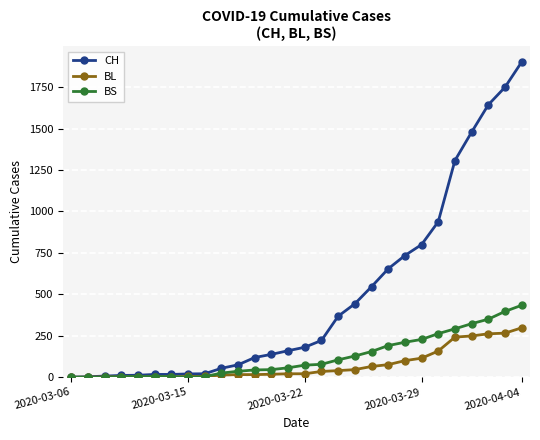

What is the highest value of the BL series?

298